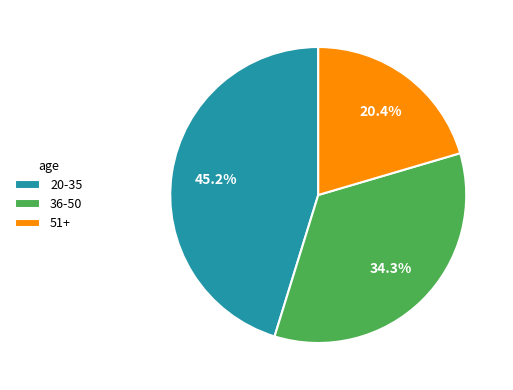

To the nearest percent, what is the difference between the largest and smallest slice percentages?

25%